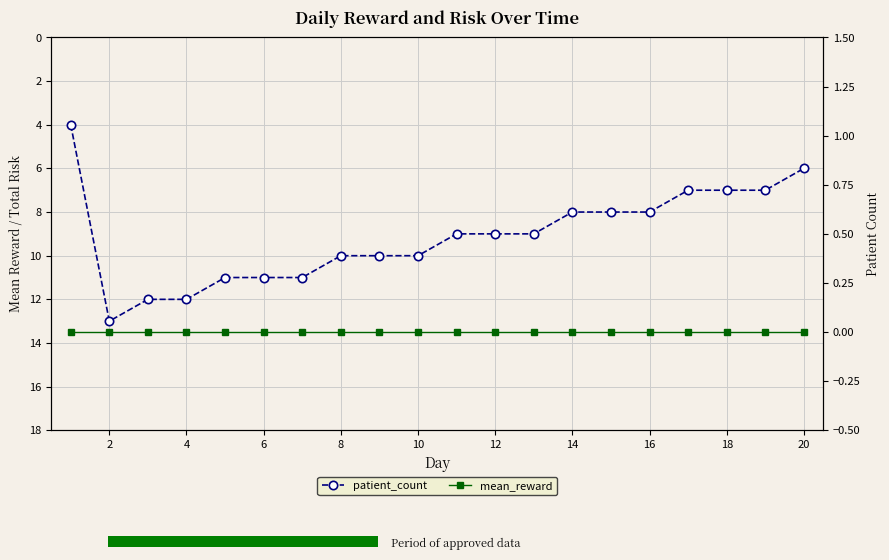

Which has a higher value, 15 or 0?

15